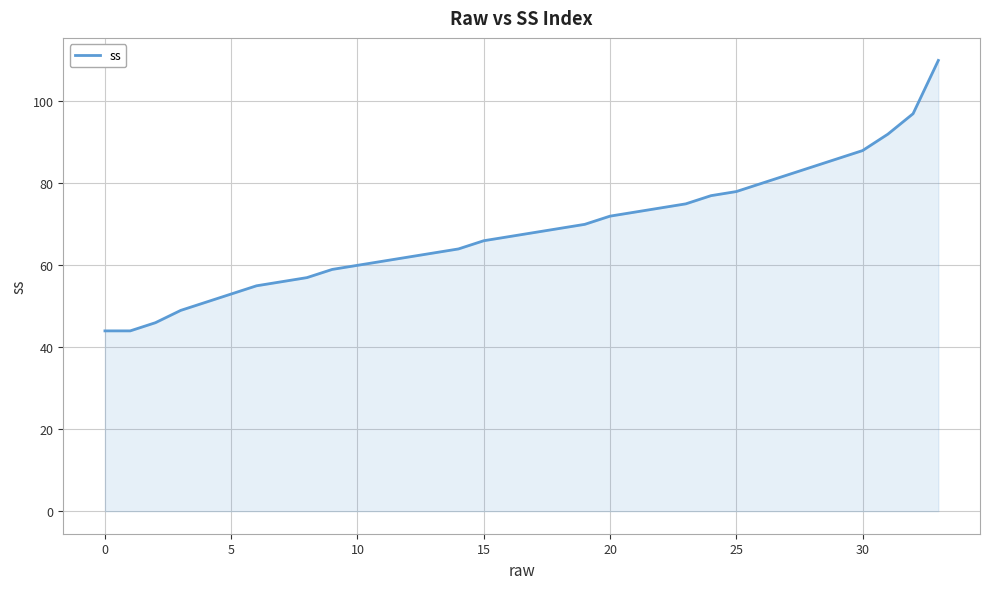

What is the minimum value shown in the chart?

44